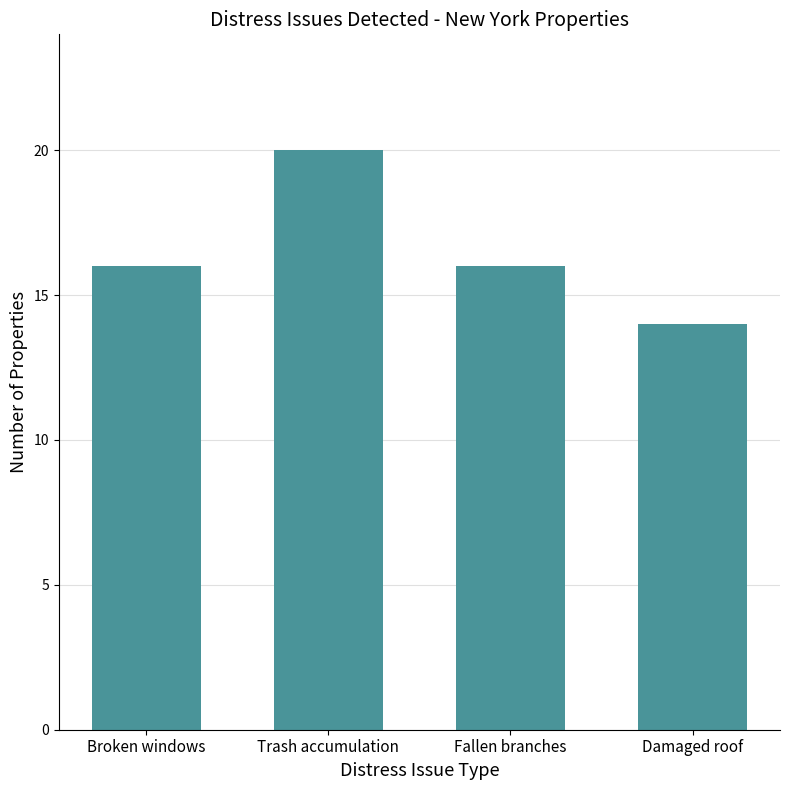

How many values are between 16 and 20?

3